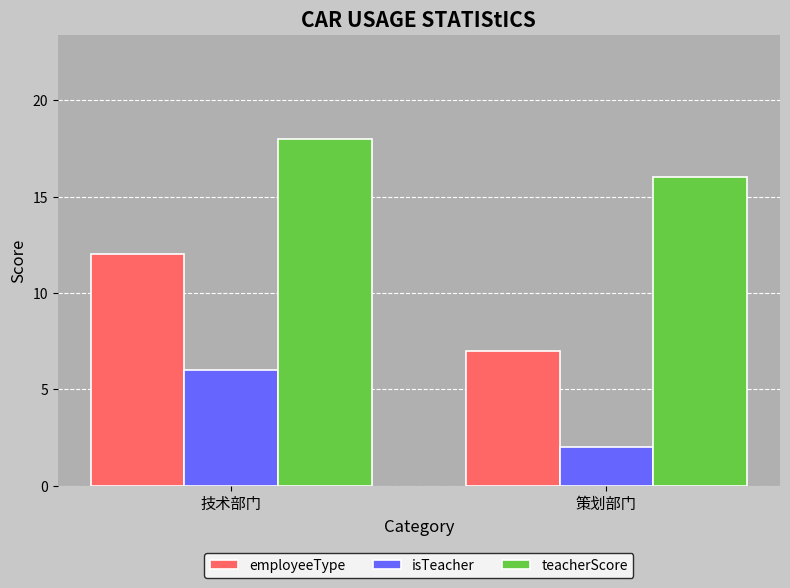

At how many categories does at least one series exceed 11?

2